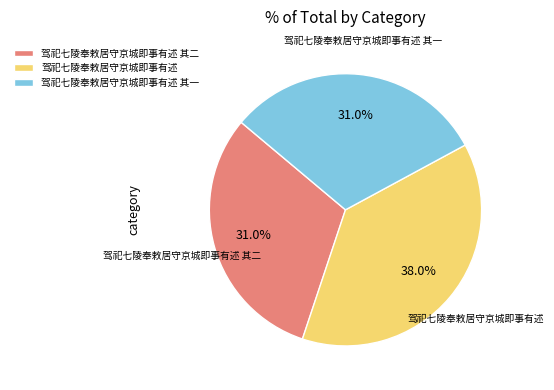

Do 驾祀七陵奉敕居守京城即事有述 其二 and 驾祀七陵奉敕居守京城即事有述 其一 together represent more than half of the pie?

Yes